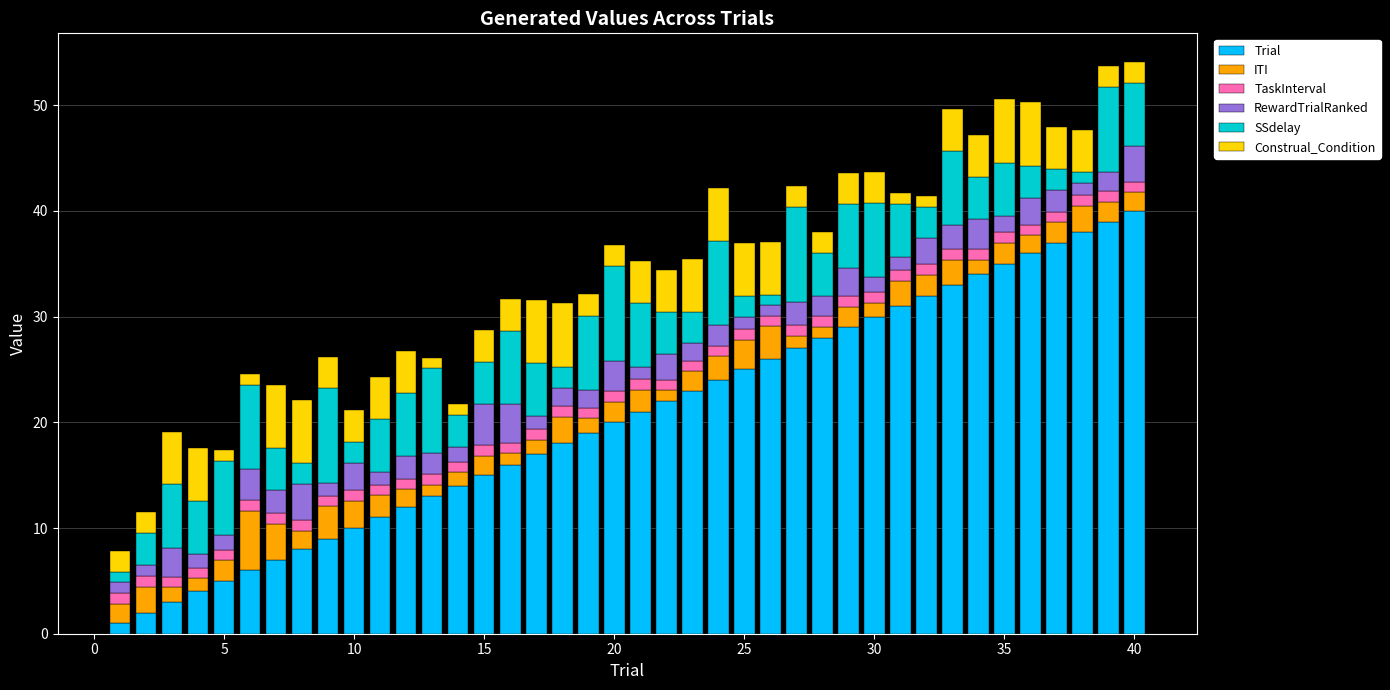

What is the average value of the Trial series?

20.5